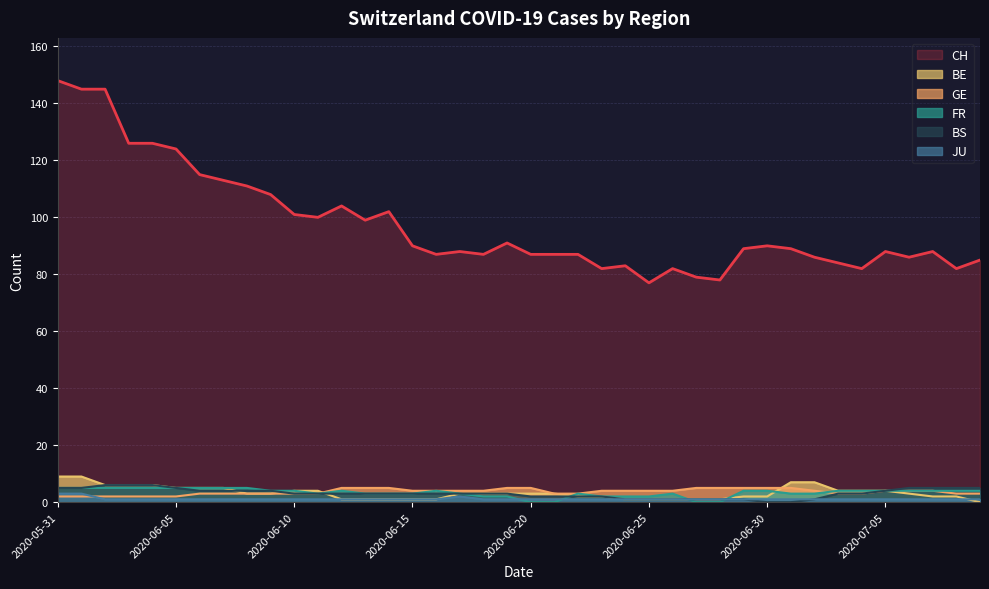

At which label does GE first exceed 4?

2020-06-12